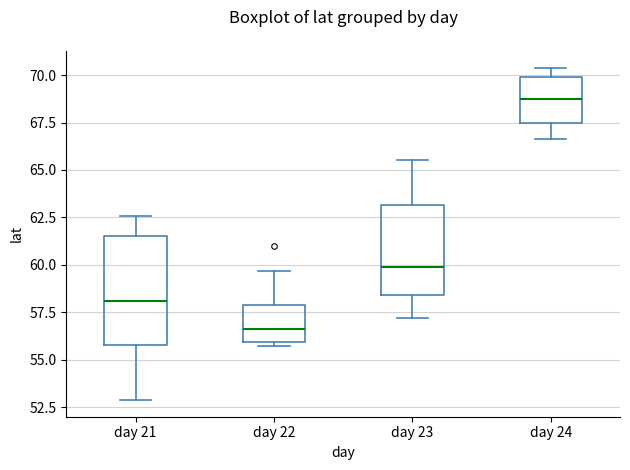

Comparing the boxes themselves (not the whiskers), which one is the tallest?

day 21